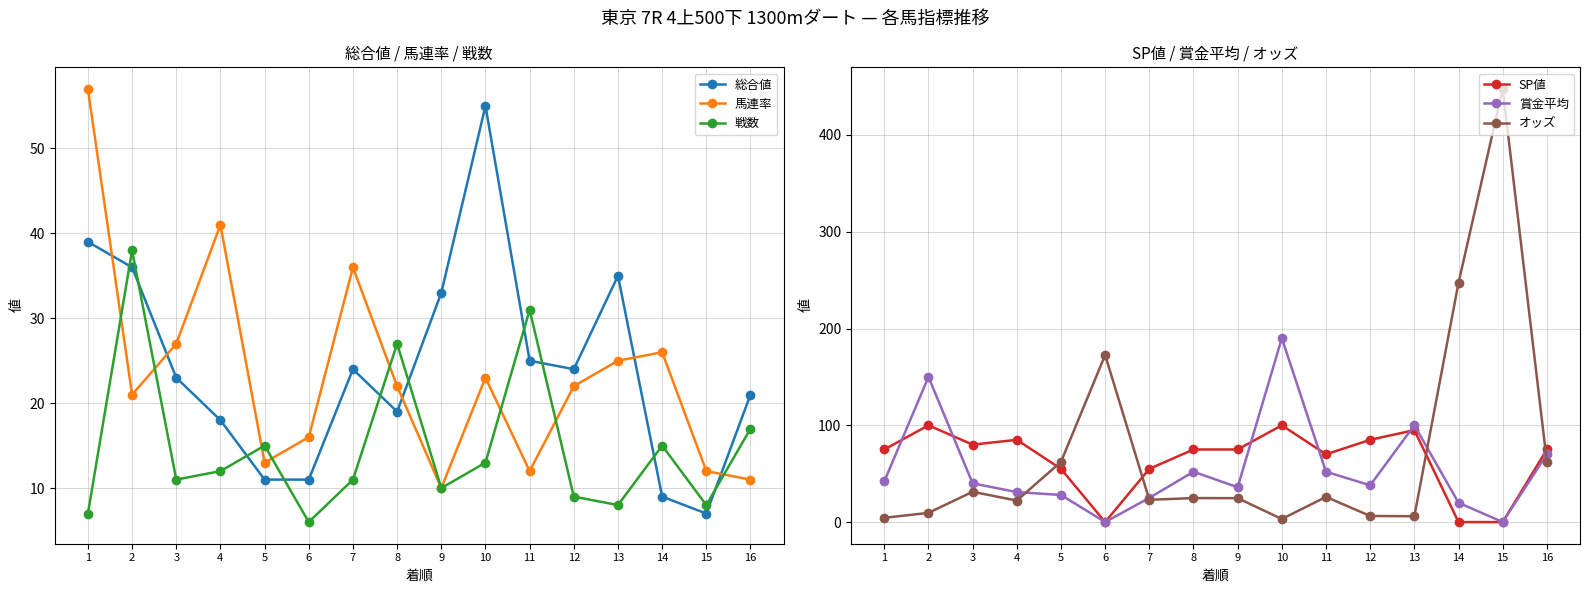

What is the total value across all series at 11?

216.0